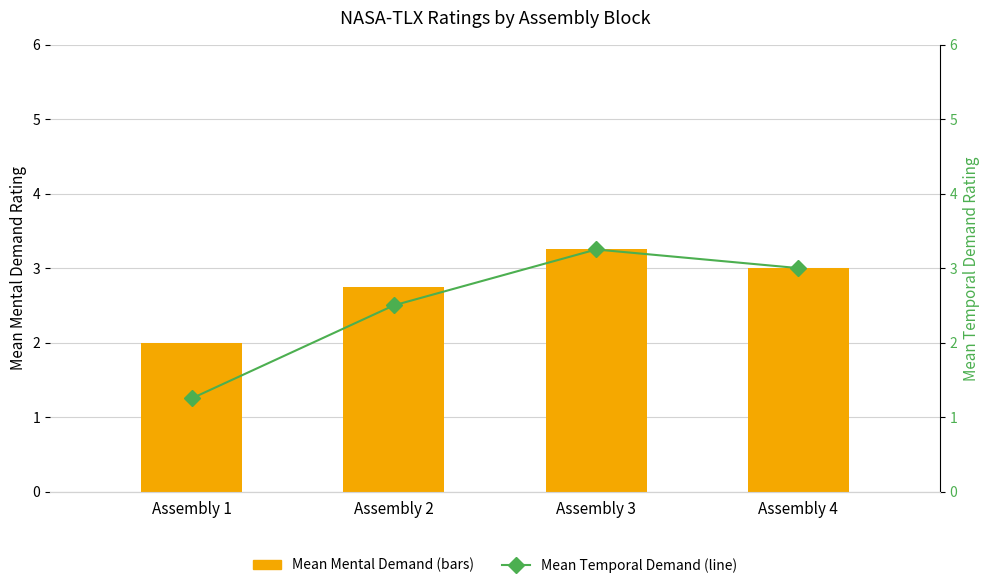

Between Assembly 2 and Assembly 4, which series saw the biggest shift?

Mean Temporal Demand (line)